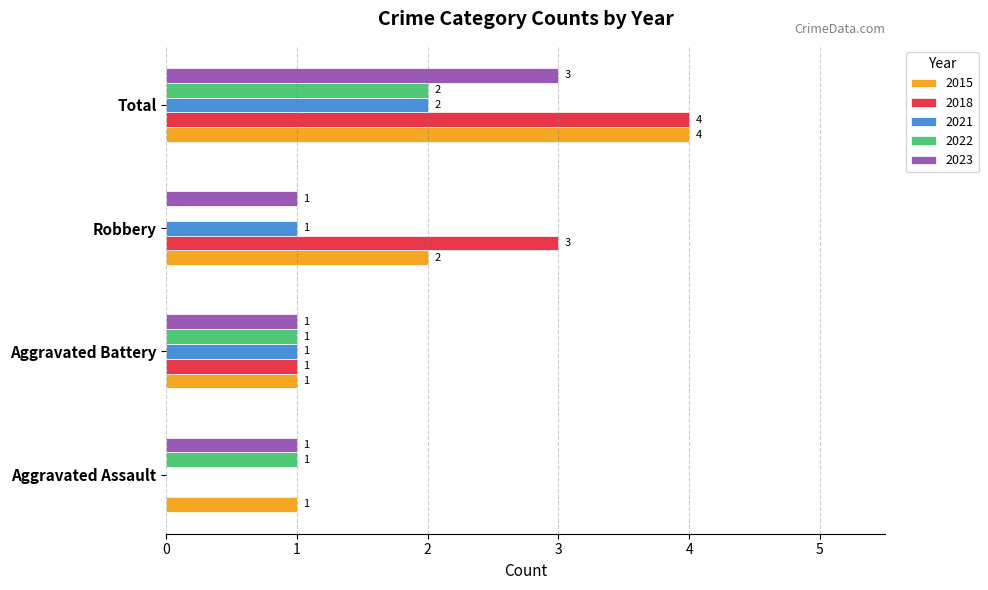

How many 2021 values are between 1 and 2?

3